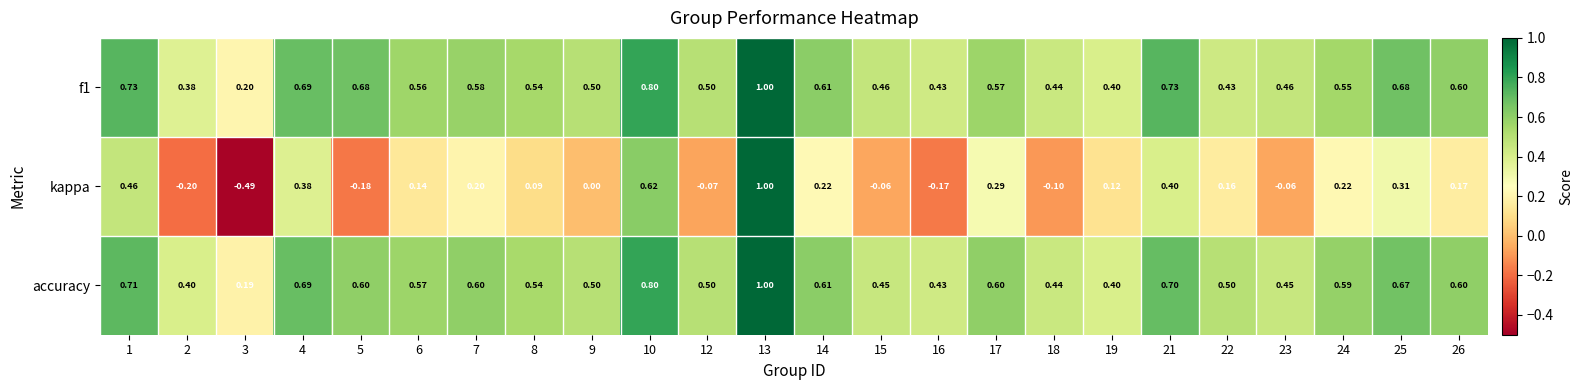

Which series changed the most between 18 and 21?

kappa